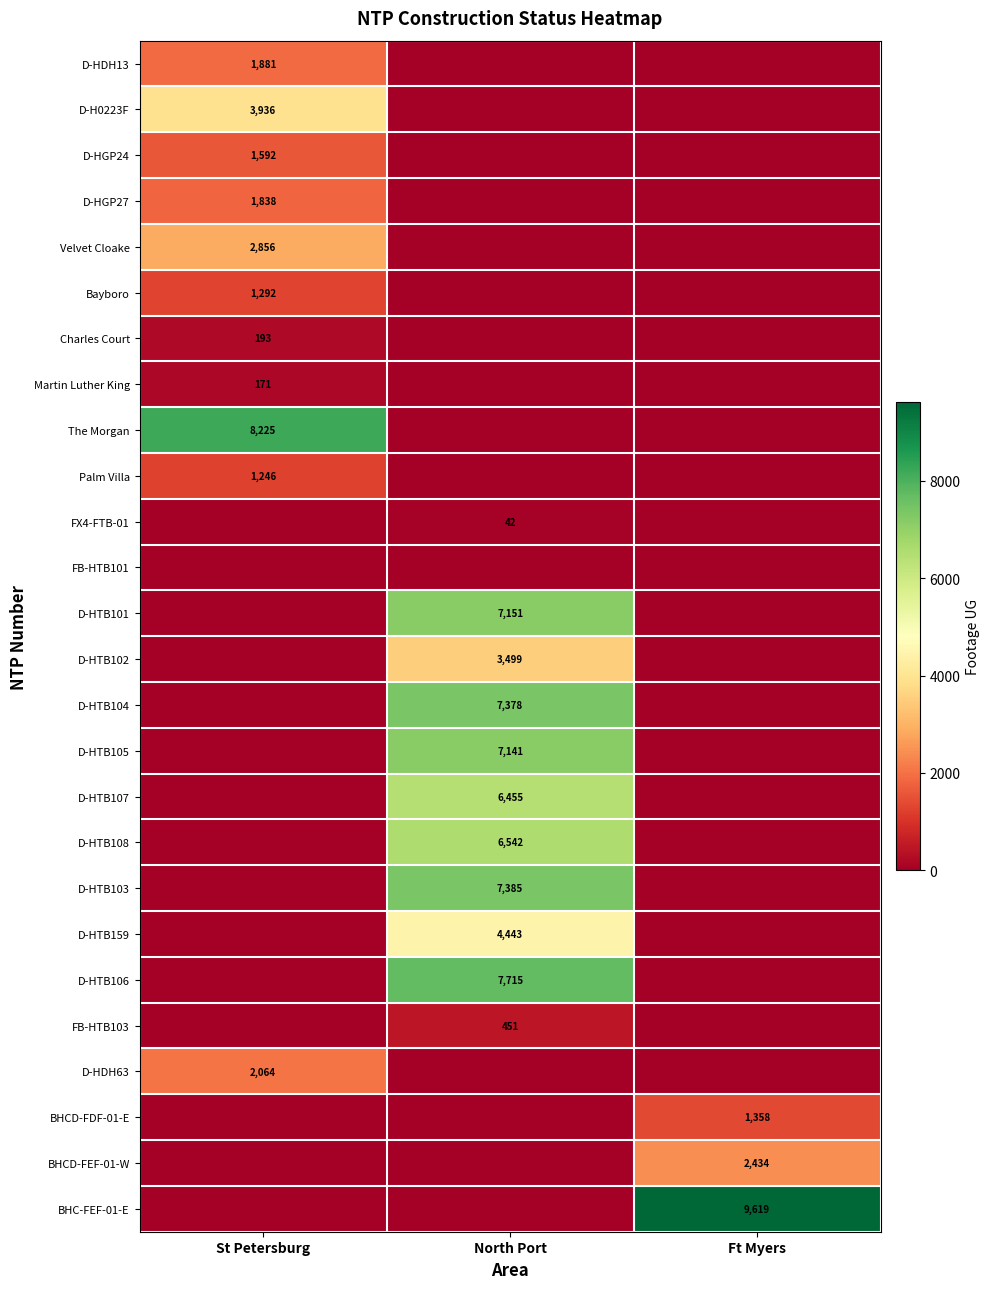

List the series in order of their peak value, highest first.

BHC-FEF-01-E, The Morgan, D-HTB106, D-HTB103, D-HTB104, D-HTB101, D-HTB105, D-HTB108, D-HTB107, D-HTB159, D-H0223F, D-HTB102, Velvet Cloake, BHCD-FEF-01-W, D-HDH63, D-HDH13, D-HGP27, D-HGP24, BHCD-FDF-01-E, Bayboro, Palm Villa, FB-HTB103, Charles Court, Martin Luther King, FX4-FTB-01, FB-HTB101